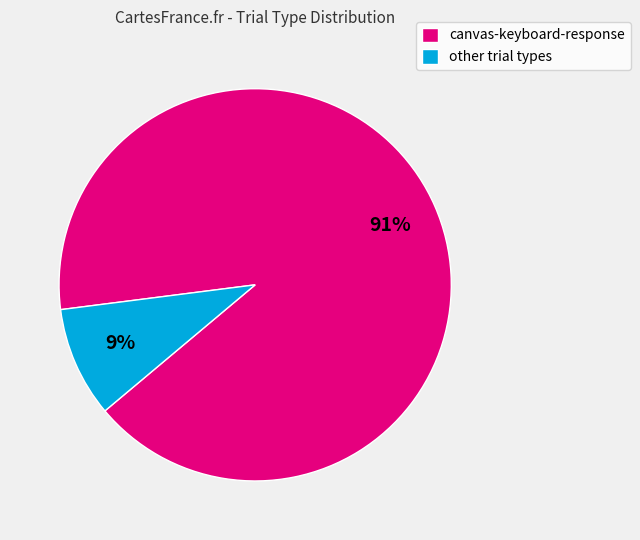

Is there a majority slice in this chart?

Yes